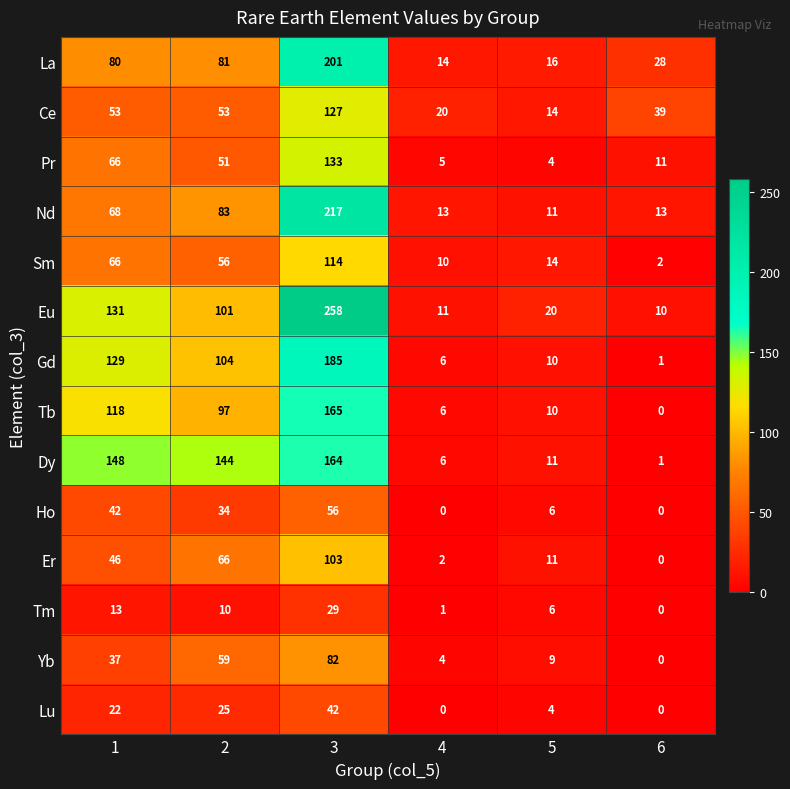

What is the total value across all series at 5?

146